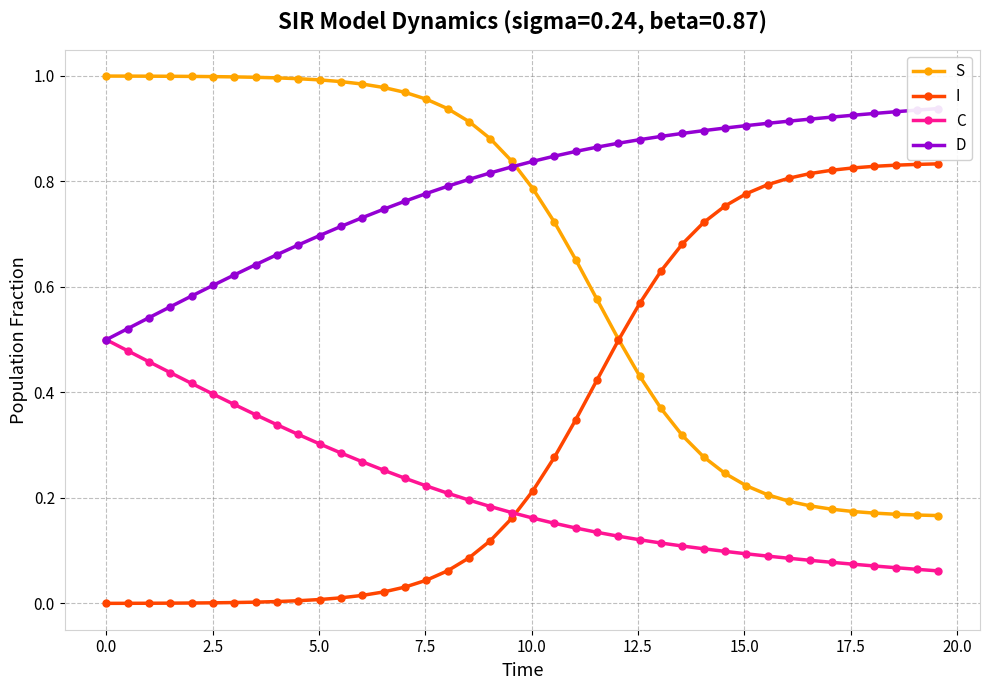

True or false: S and C cross at least once.

False